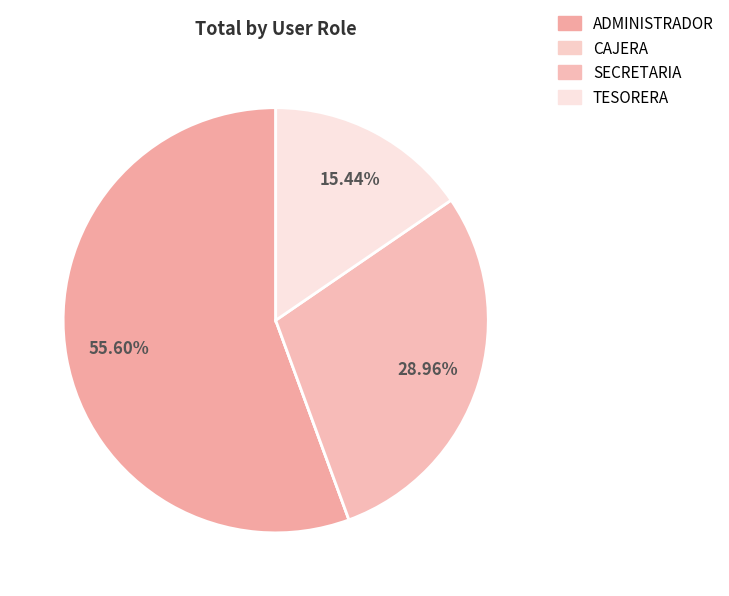

Is there any slice that represents more than half of the pie?

Yes